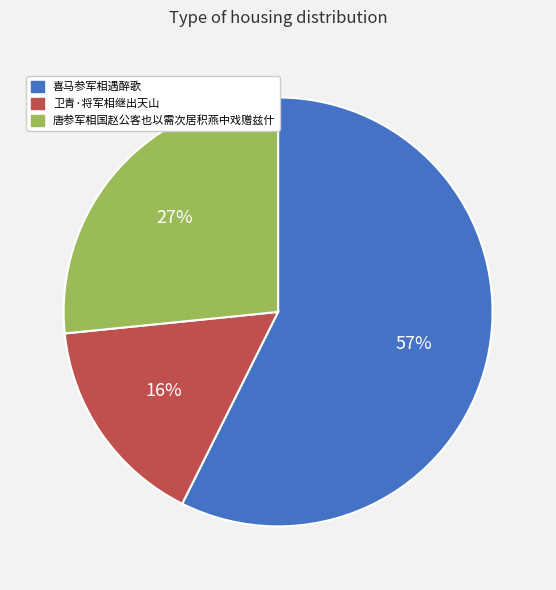

To the nearest percent, what is the combined percentage of 喜马参军相遇醉歌 and 唐参军相国赵公客也以需次居积燕中戏赠兹什?

84%